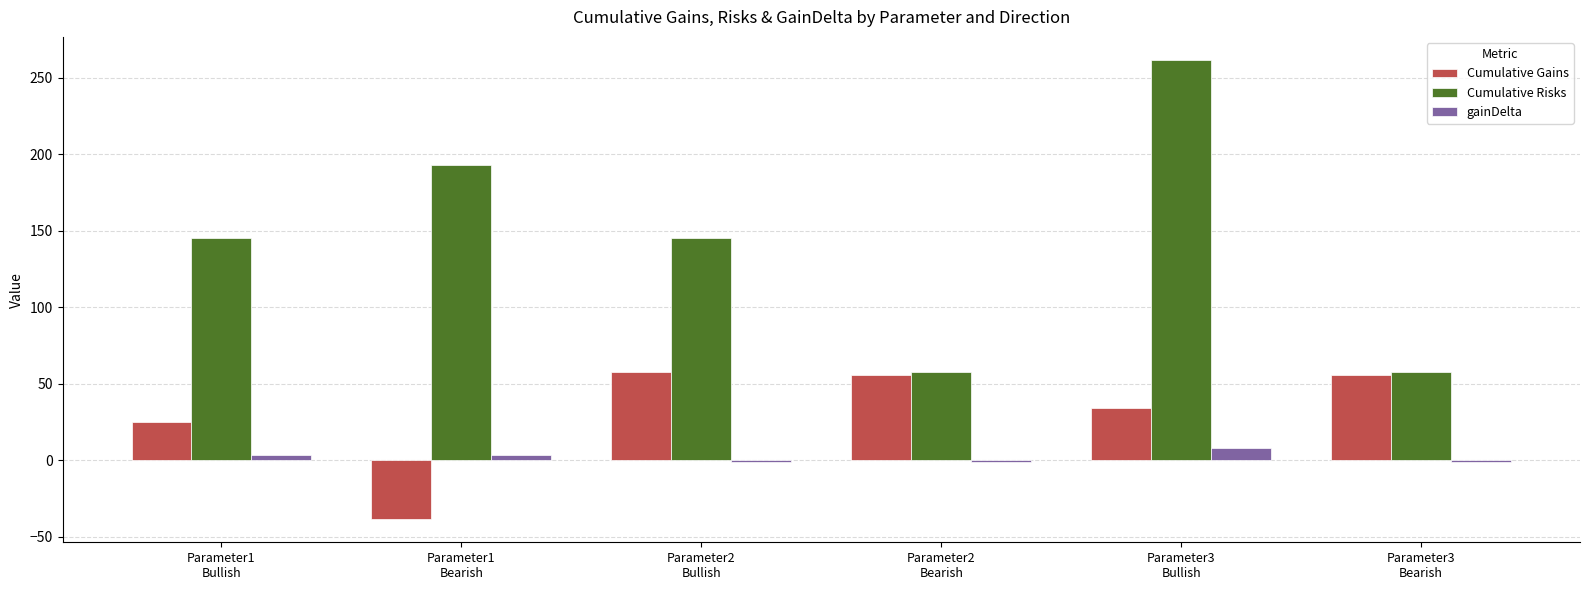

What is the sum of the Cumulative Gains values at Parameter2
Bullish and Parameter1
Bearish?

19.2